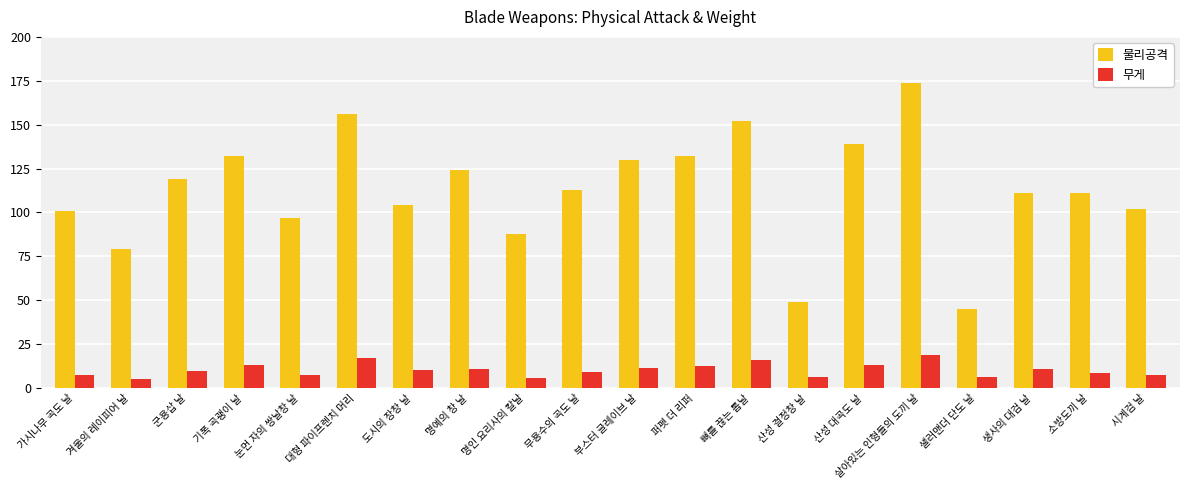

What is the label of the 11th bar from the right?

무용수의 곡도 날